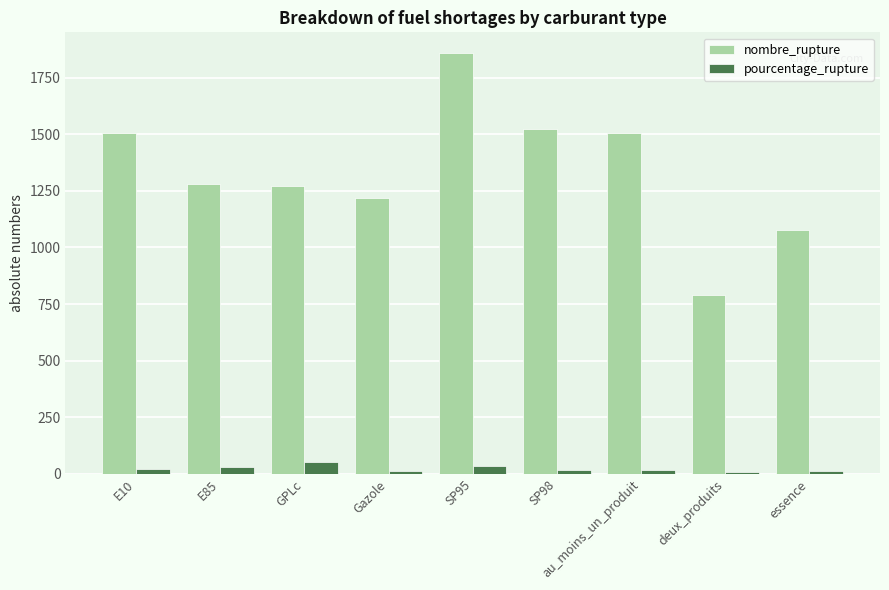

The value of nombre_rupture at E10 is 1505.0. True or false?

True